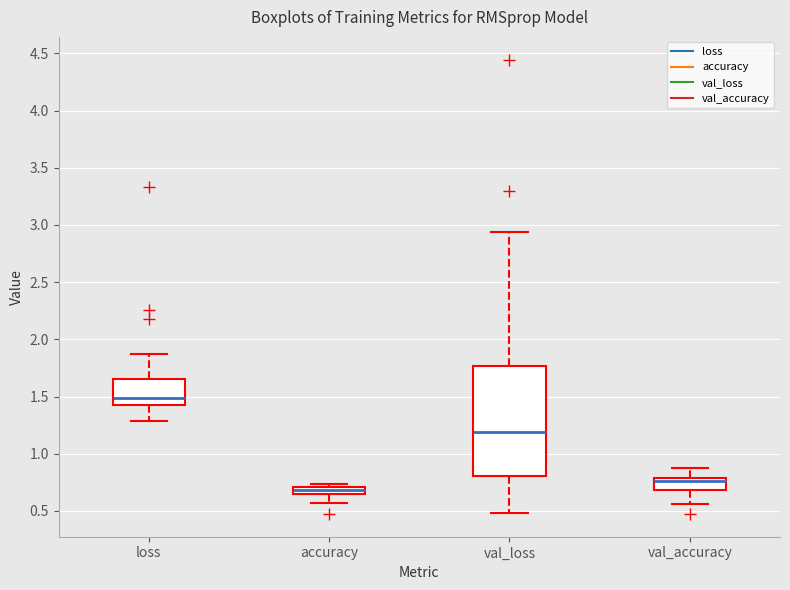

Which box is the tallest, from its lower edge to its upper edge?

val_loss